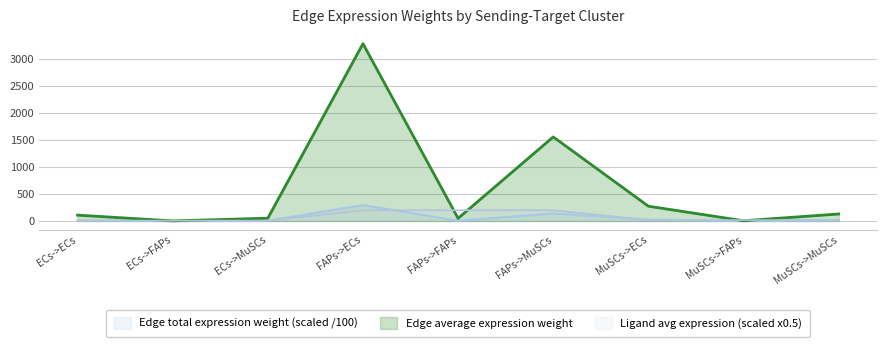

Between MuSCs->FAPs and MuSCs->MuSCs, which series saw the biggest shift?

Edge average expression weight